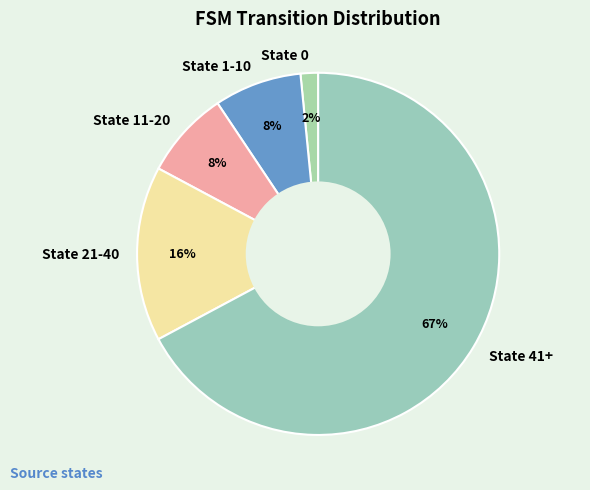

To the nearest percent, what portion does State 1-10 represent?

8%